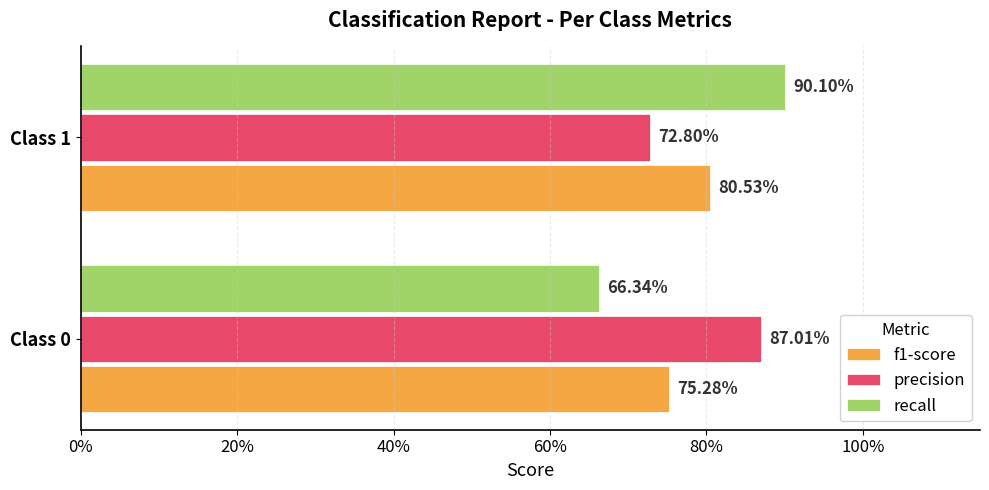

What are all the series names shown in the legend?

f1-score, precision, recall